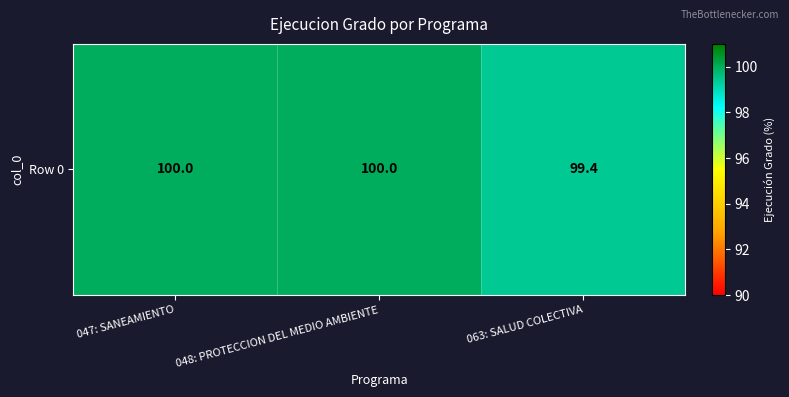

Reading left to right, what are all the values shown in this chart?

047: SANEAMIENTO=100.0	048: PROTECCION DEL MEDIO AMBIENTE=100.0	063: SALUD COLECTIVA=99.4